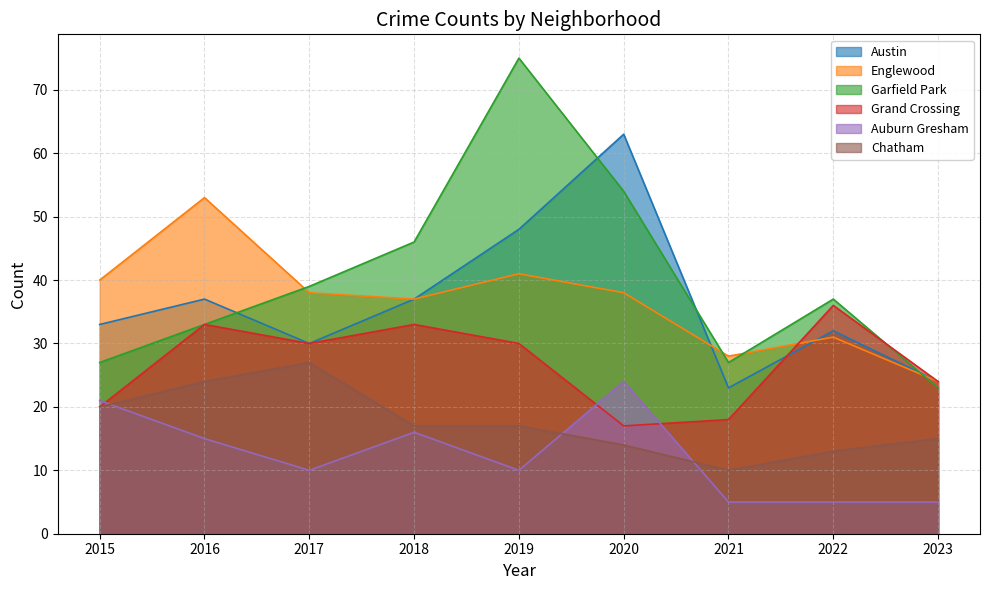

At which category is the sum across all series the highest?

2019